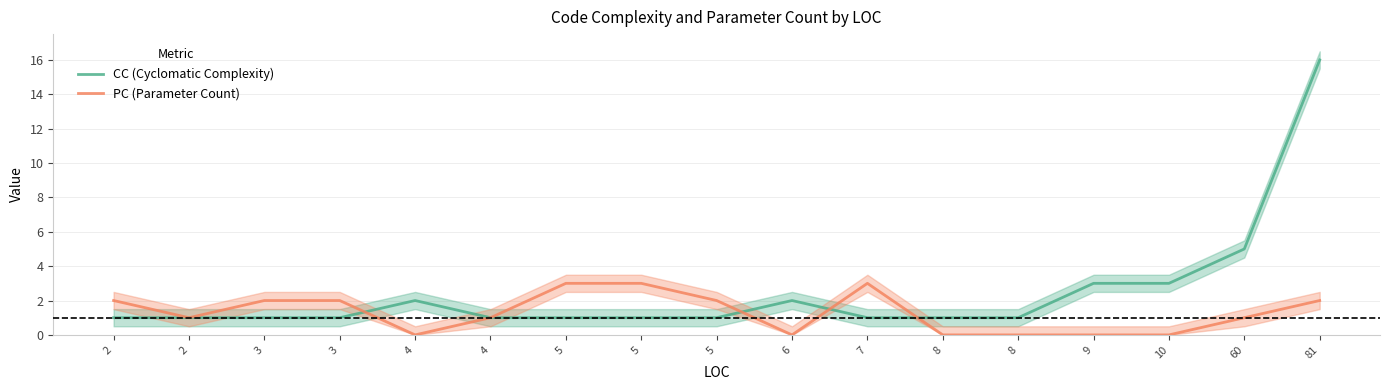

Reading left to right, list all the values displayed in this chart.

CC (Cyclomatic Complexity): 2=1	2=1	3=1	3=1	4=2	4=1	5=1	5=1	5=1	6=2	7=1	8=1	8=1	9=3	10=3	60=5	81=16
PC (Parameter Count): 2=2	2=1	3=2	3=2	4=0	4=1	5=3	5=3	5=2	6=0	7=3	8=0	8=0	9=0	10=0	60=1	81=2